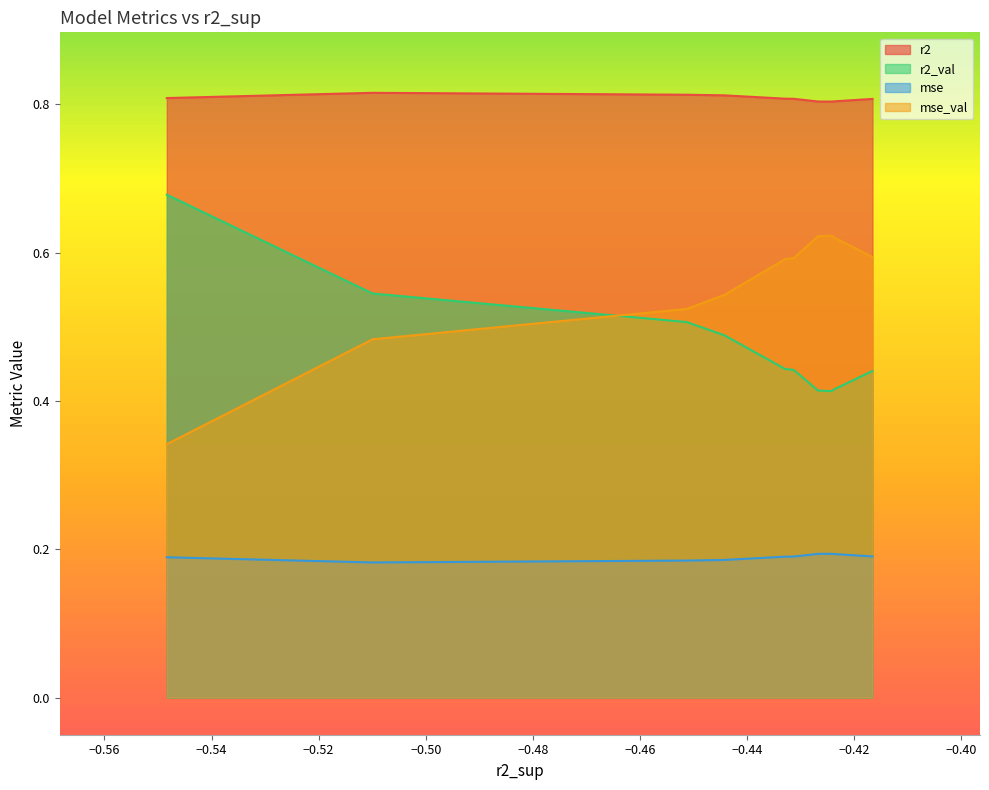

Is the value of r2_val at model_3_37_3 greater than the value of r2 at model_3_37_8?

No